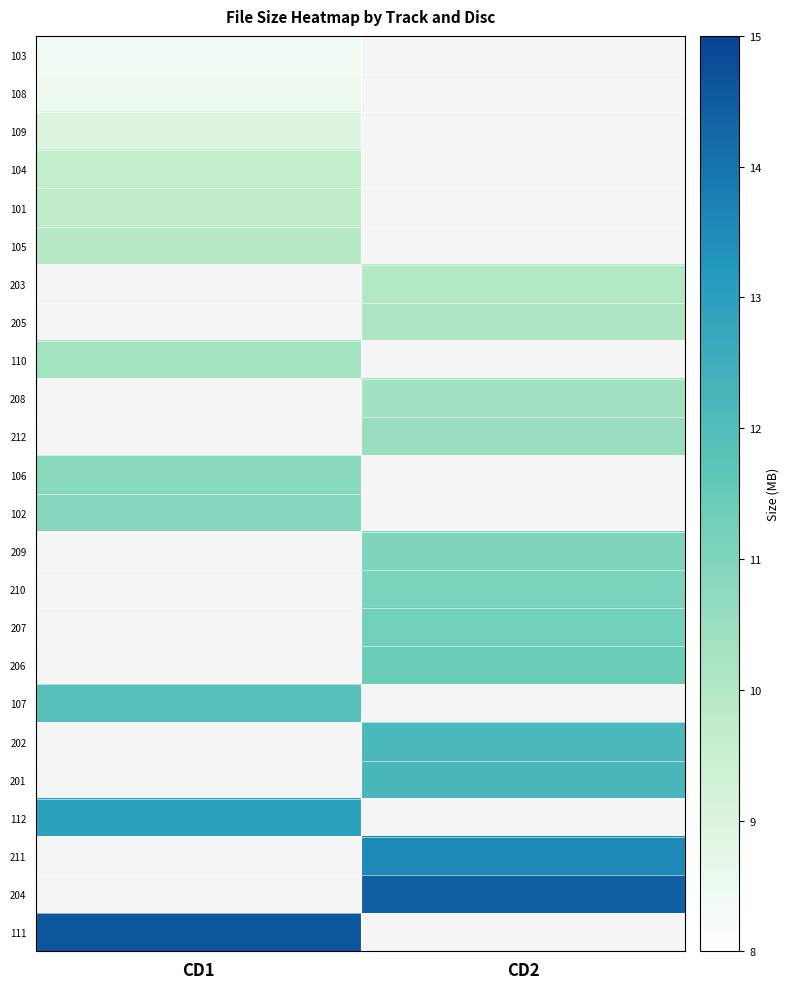

What is the difference between the highest and lowest values at CD1?

6.2